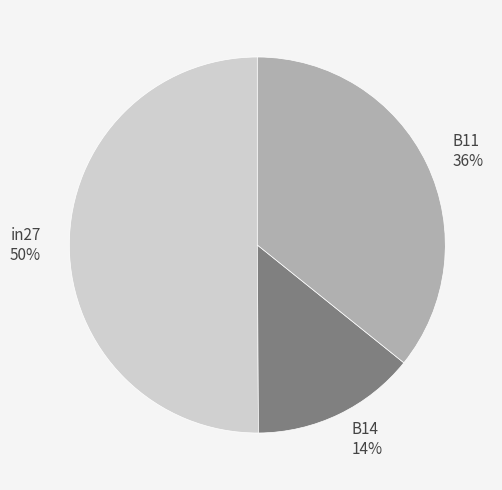

What is the largest slice in the pie chart?

in27